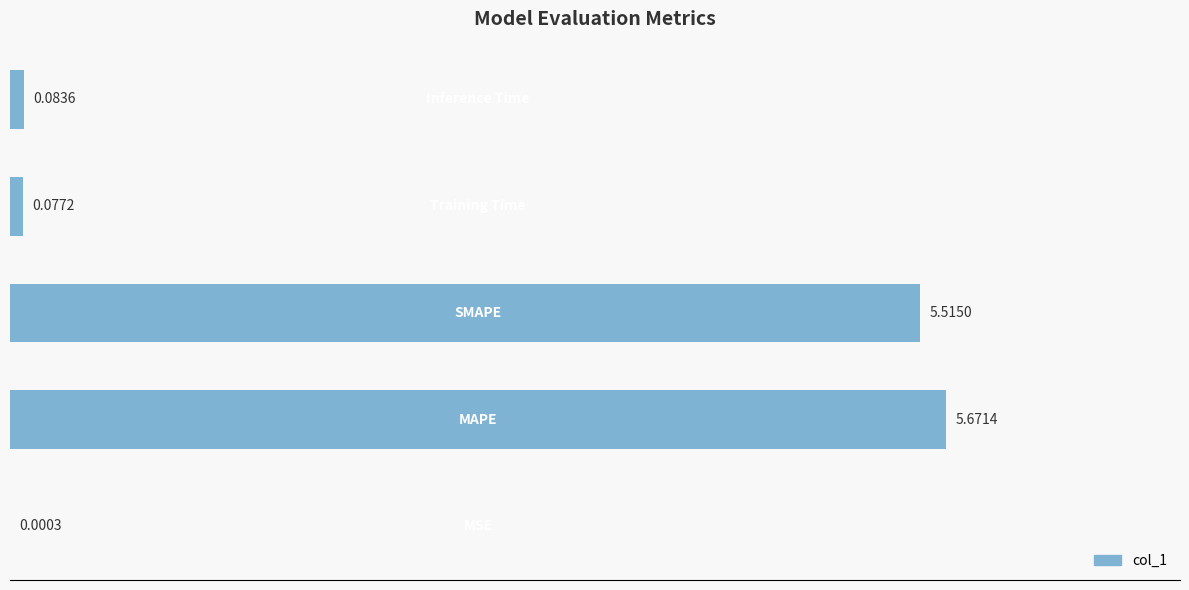

What is the sum of all values?

11.3